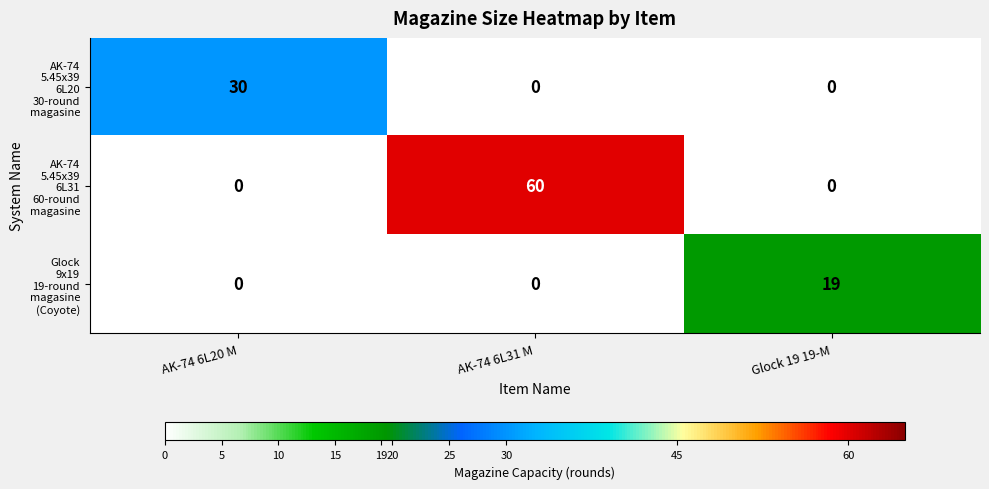

Which category has the highest value across all series?

AK-74 6L31 M